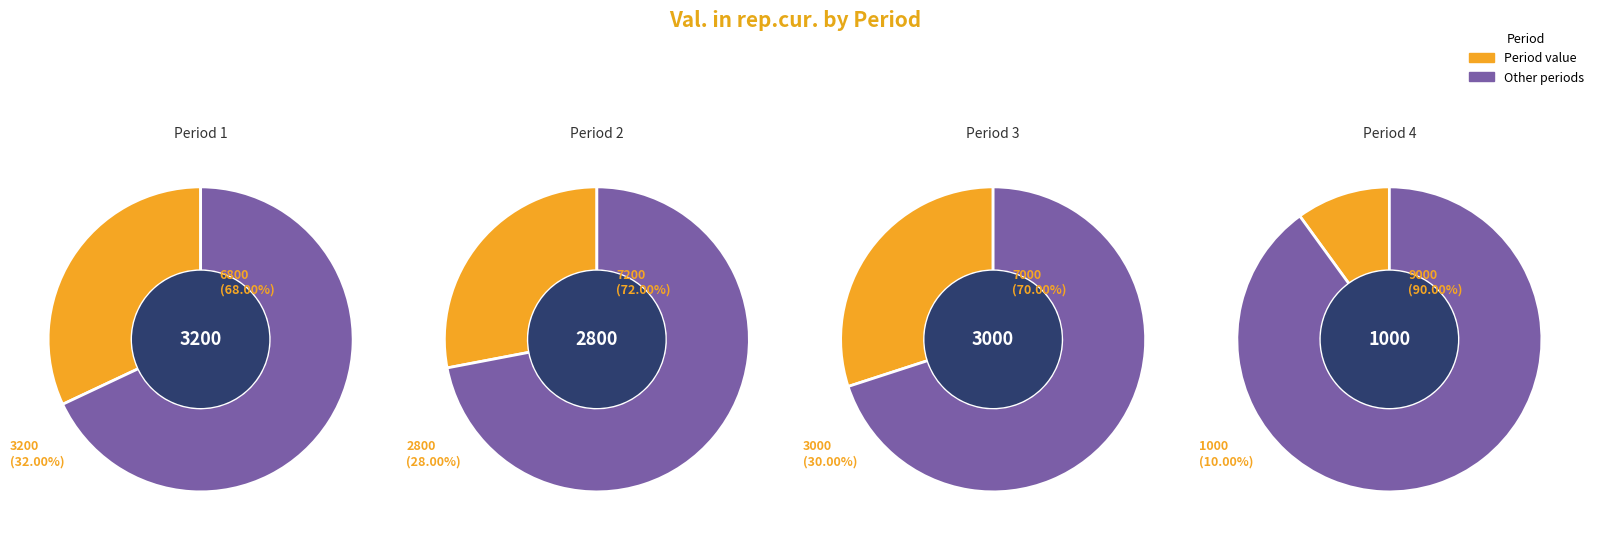

To the nearest percent, what is the difference between the largest and smallest slice percentages?

22%